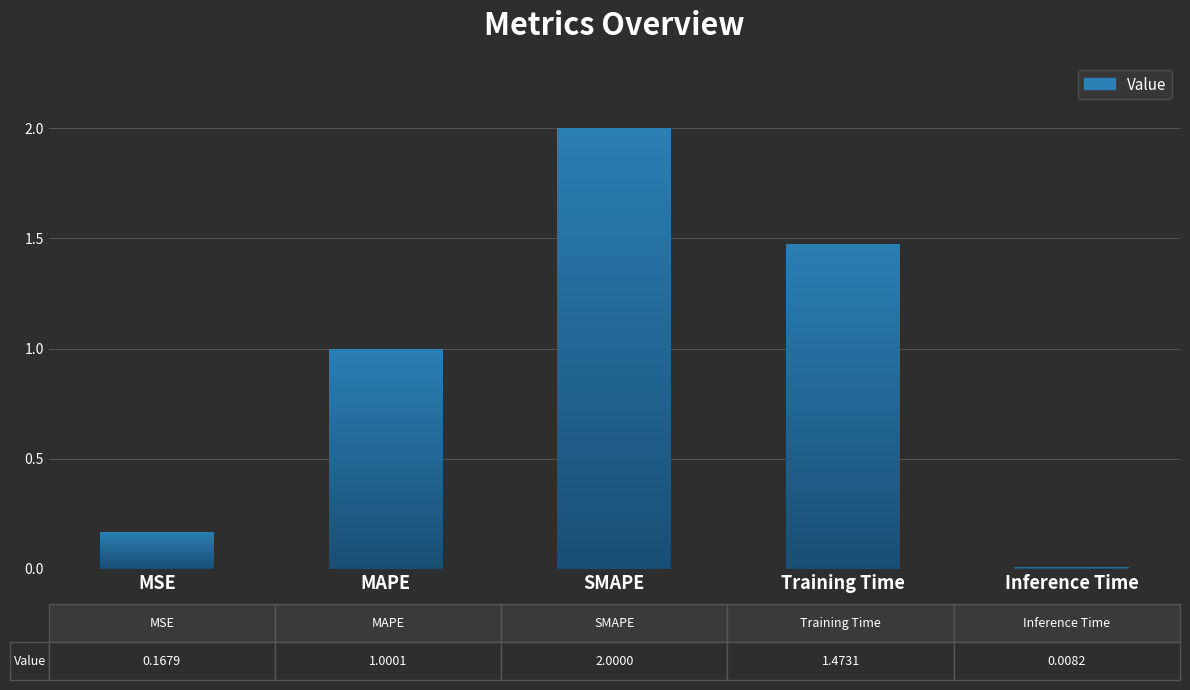

What is the sum of the values at SMAPE and MAPE?

3.0